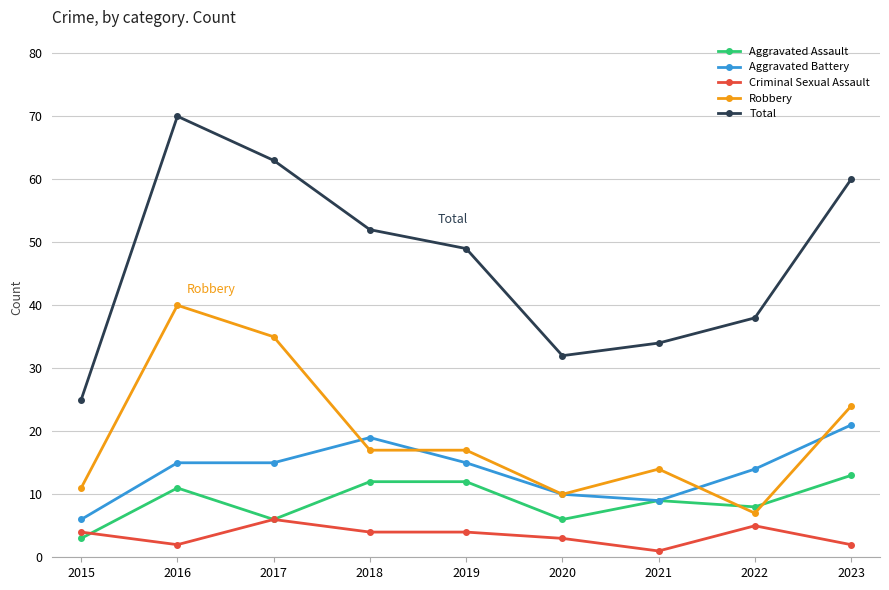

How many interior local peaks does the Total series have?

1